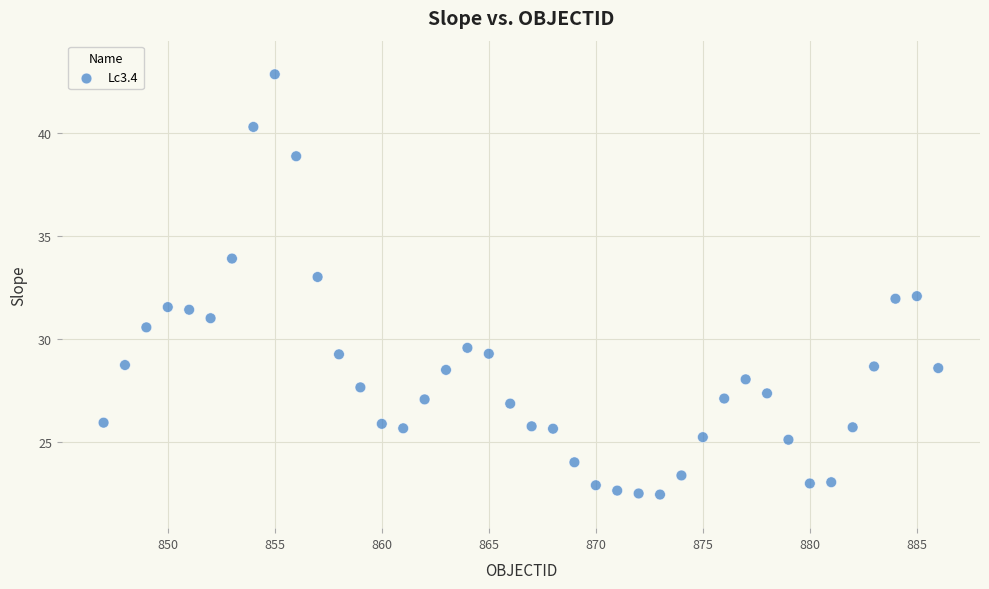

What is the range of Y values (max minus min)?

20.4